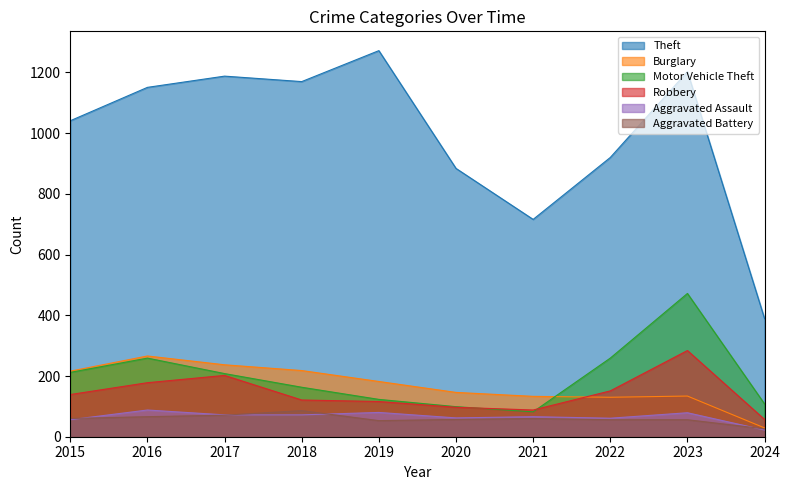

Reading left to right, transcribe all the data shown in this chart.

Theft: 1041	1151	1188	1170	1272	884	716	920	1203	389
Burglary: 216	266	237	218	182	146	133	130	134	29
Motor Vehicle Theft: 212	259	208	163	123	99	82	259	472	108
Robbery: 139	178	202	121	116	97	88	151	284	57
Aggravated Assault: 56	88	72	72	80	62	66	61	79	22
Aggravated Battery: 60	66	71	86	53	57	60	56	56	26